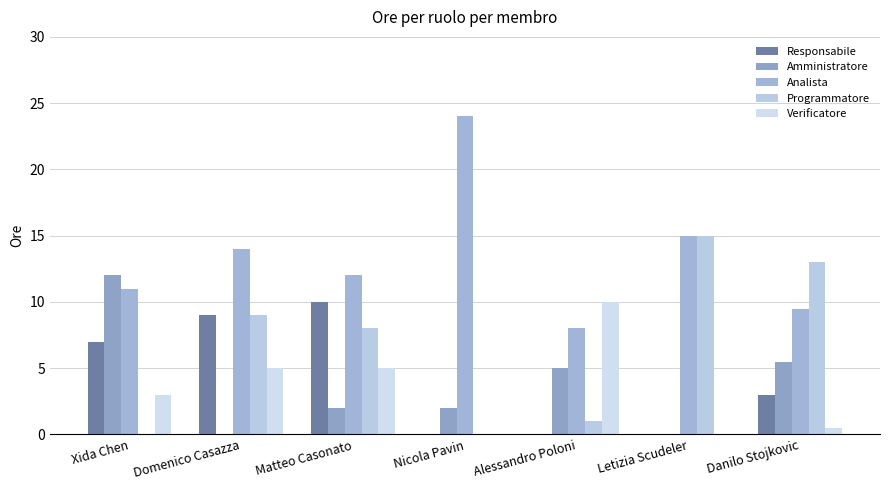

Which series has the largest total across all categories?

Analista